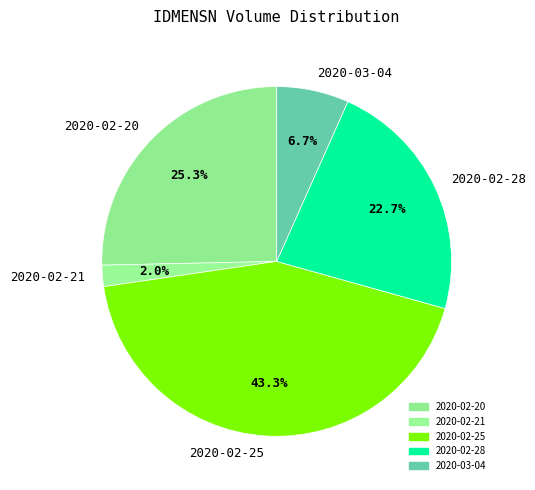

Is there a majority slice in this chart?

No